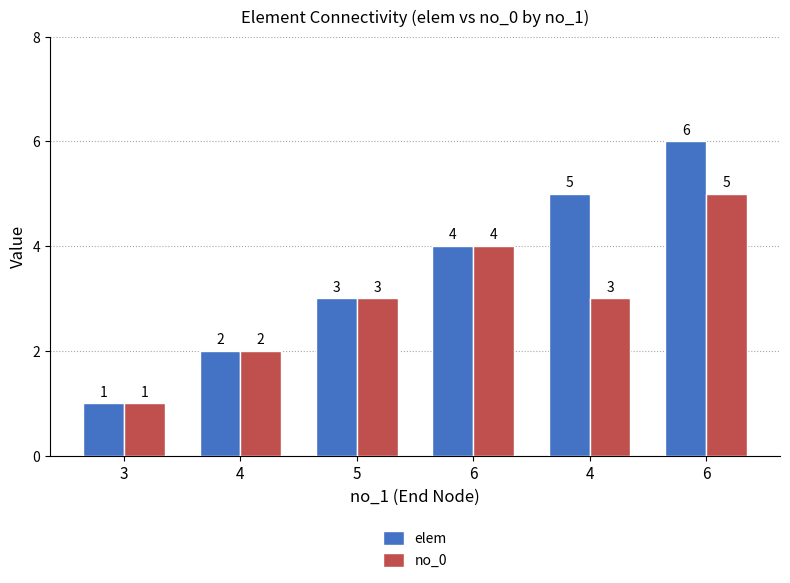

What is the value of the no_0 bar at the 5th from the left?

2